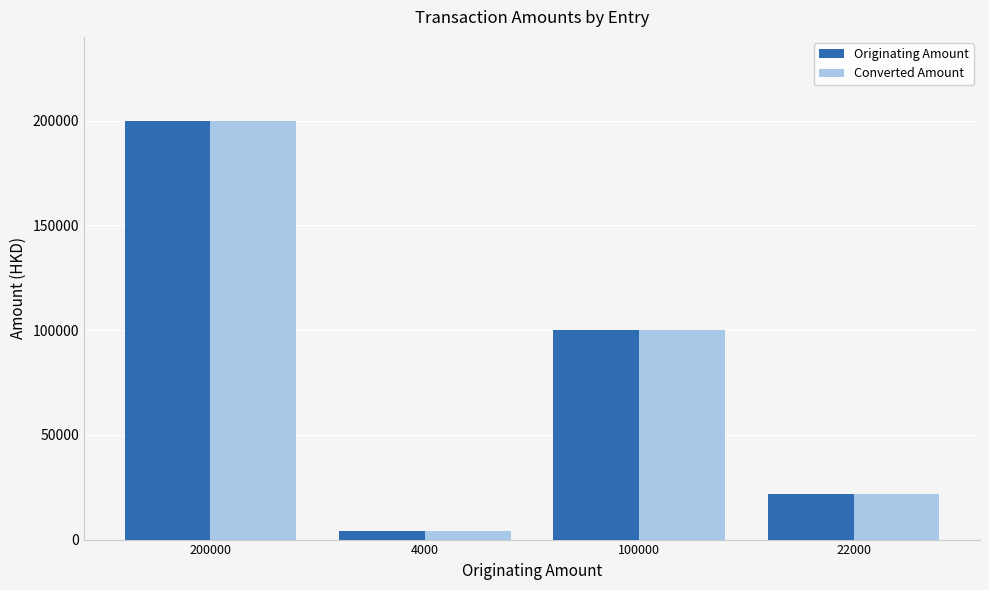

Reading right to left, extract all data points from this chart.

Originating Amount: 22000	100000	4000	200000
Converted Amount: 22000	100000	4000	200000